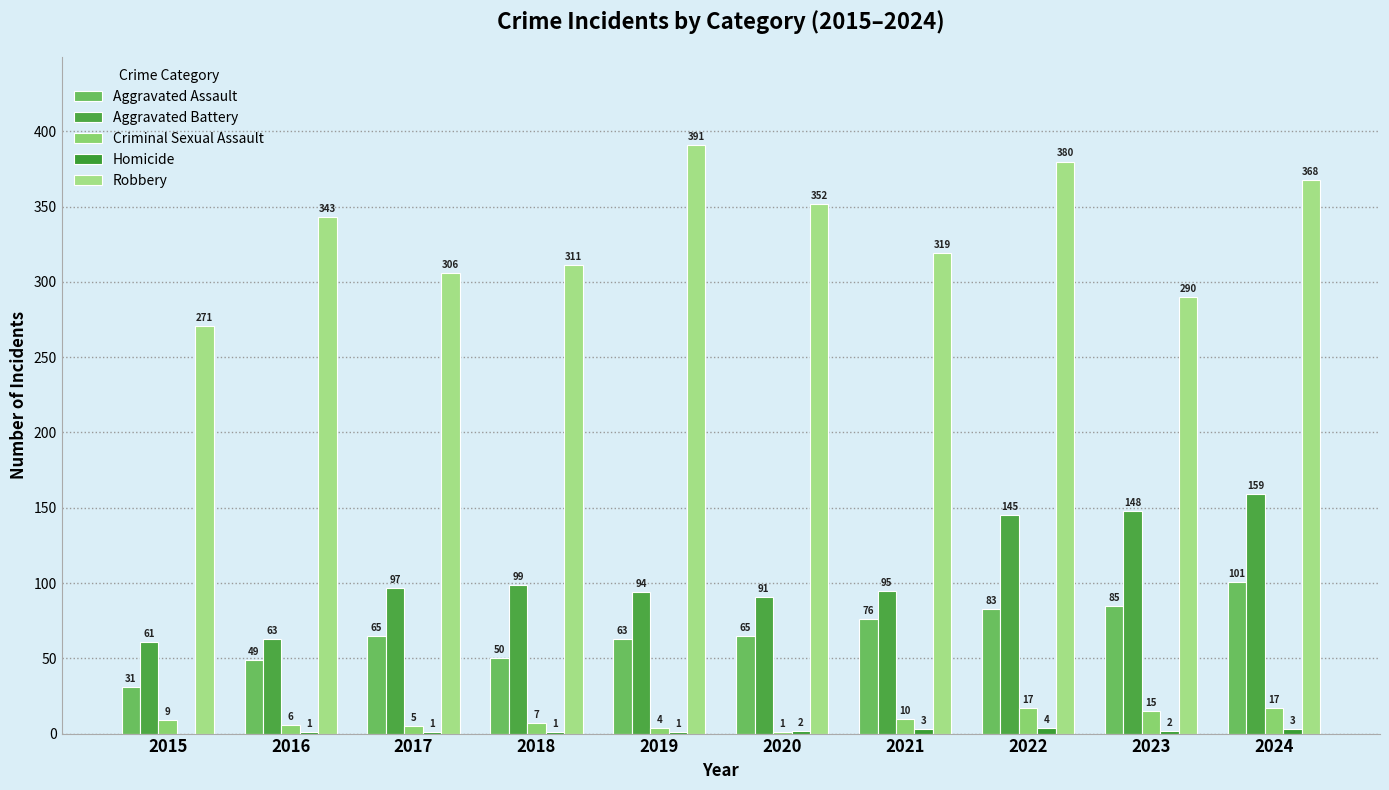

Which label corresponds to the largest value in the chart?

2019